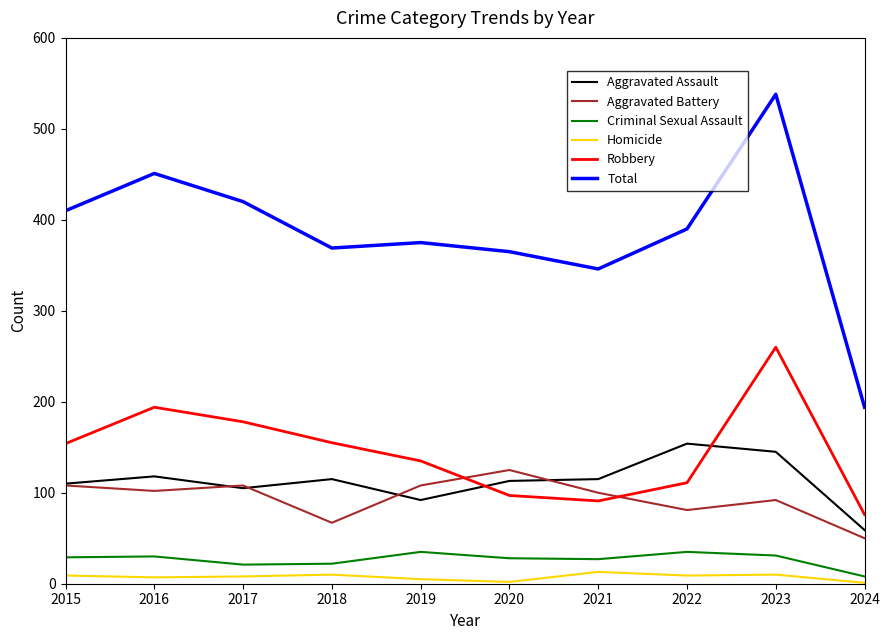

True or false: Aggravated Battery and Criminal Sexual Assault intersect in this chart.

False